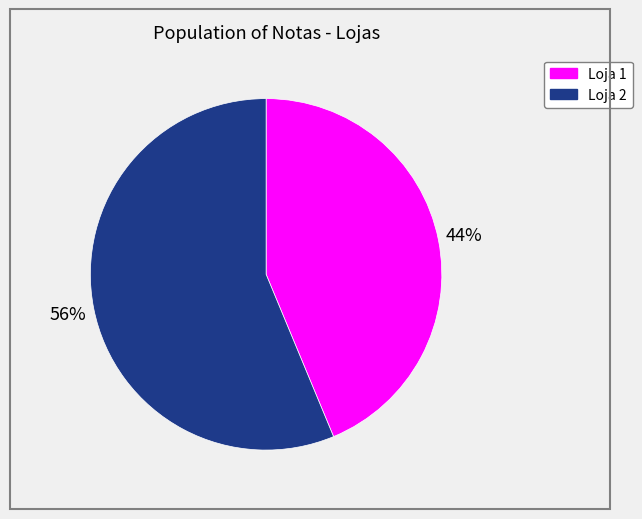

Is Loja 2 the majority of the pie?

Yes